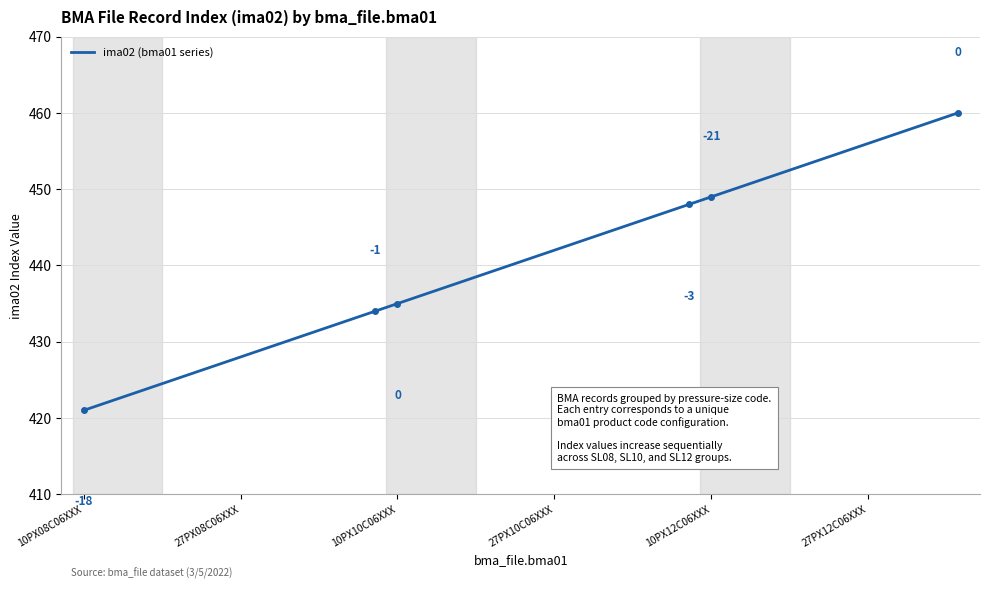

What is the greatest value displayed?

460